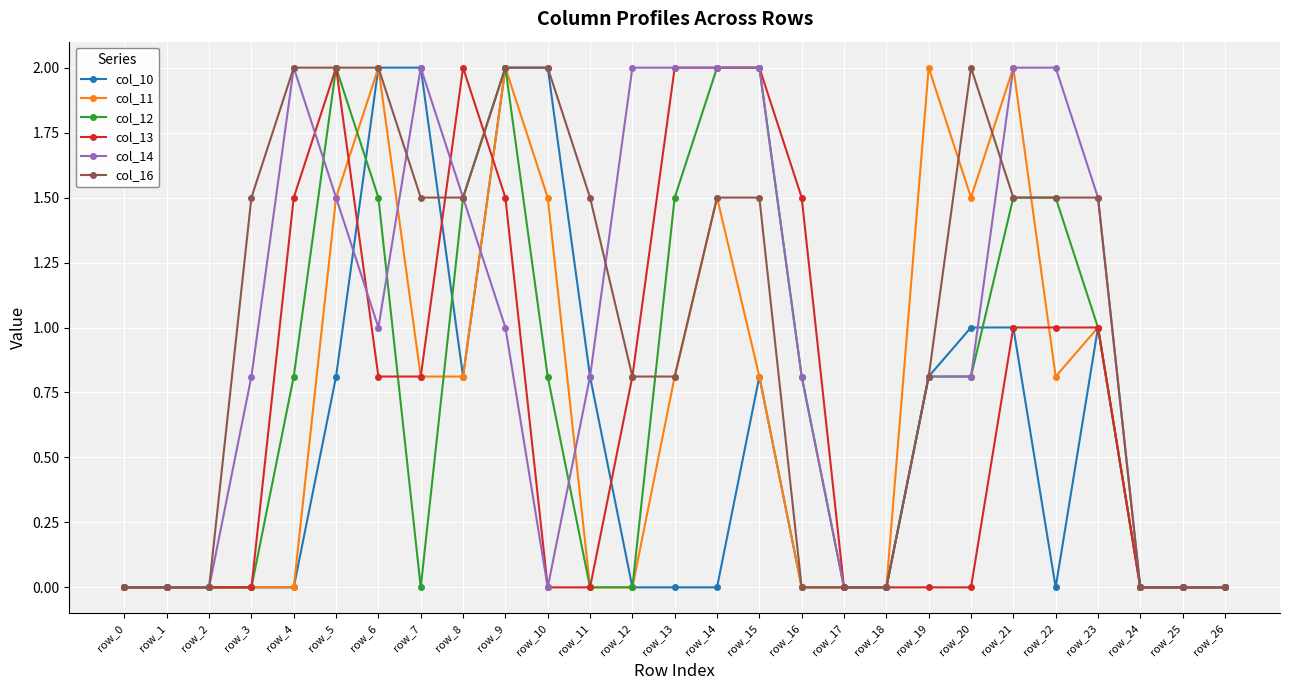

Is it true that col_16 equals 0.5 at row_20?

False